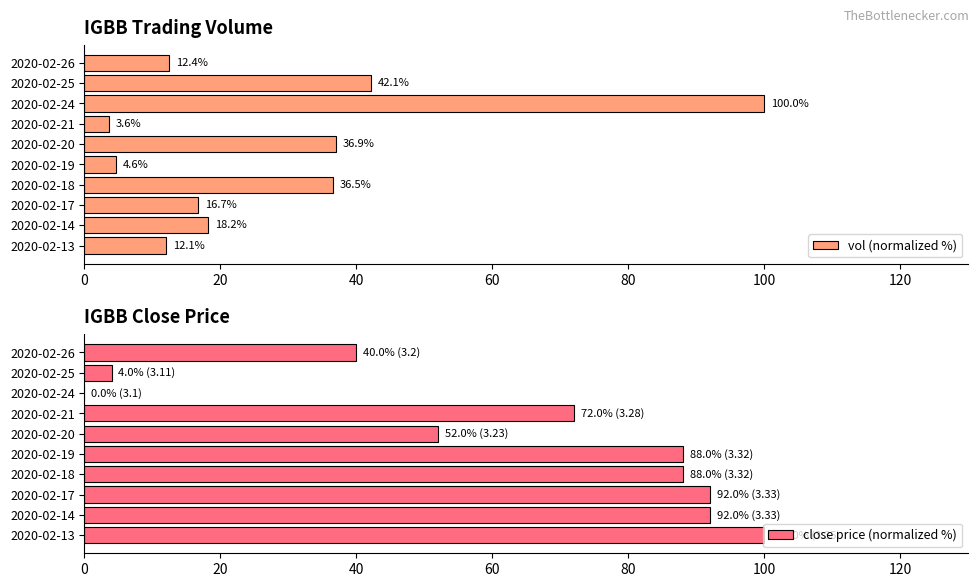

List the series in order of their overall mean, lowest first.

vol (normalized %), close price (normalized %)